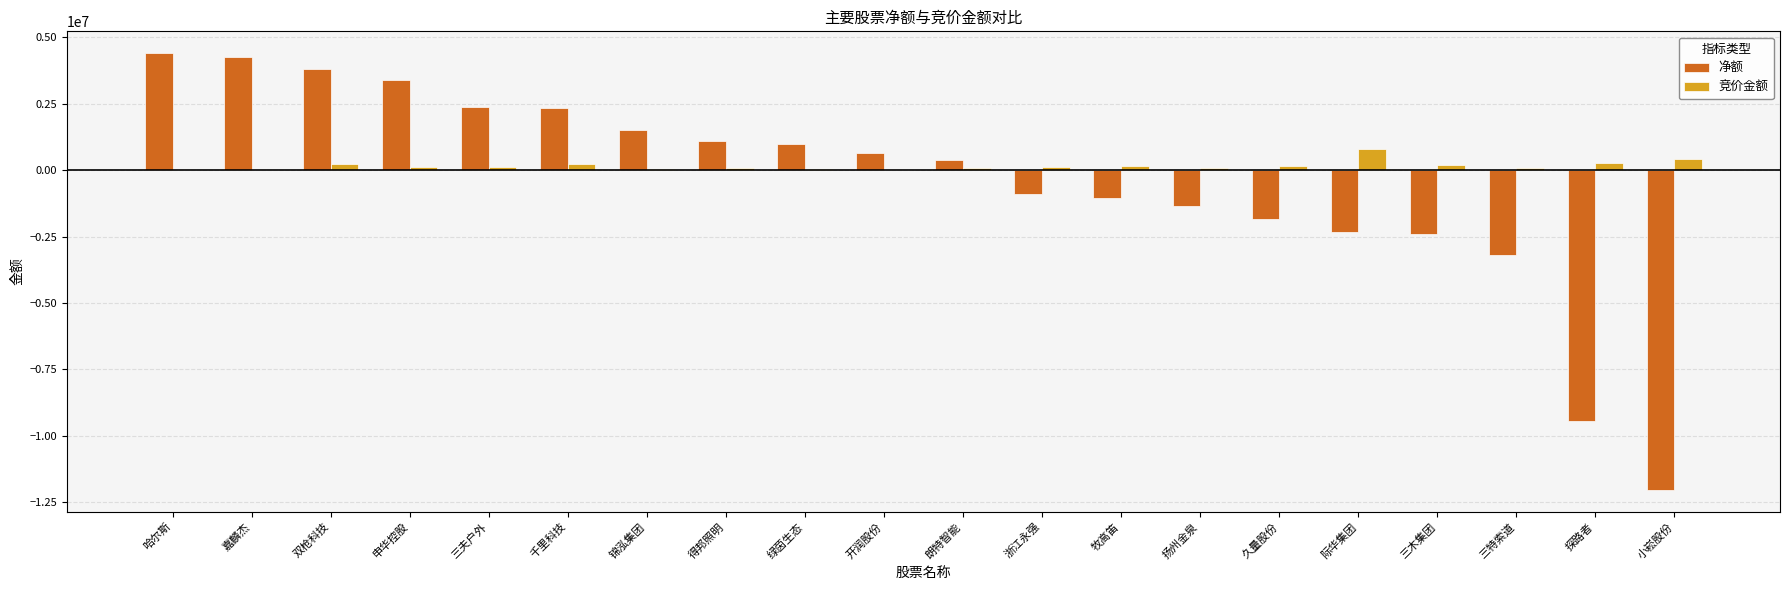

What is the sum of all 净额 values?

-9320600